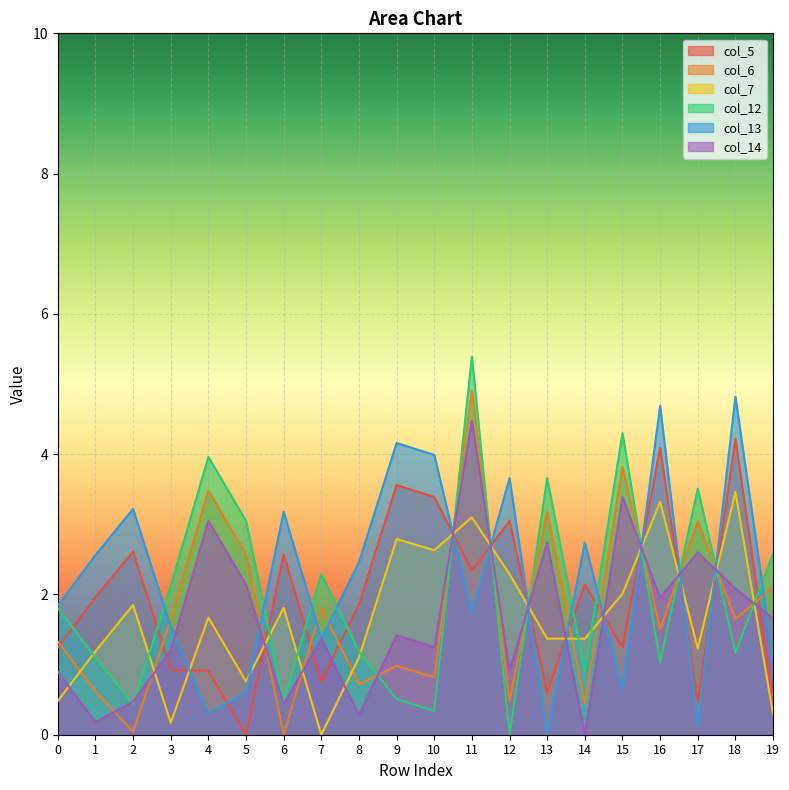

Reading left to right, extract all data points from this chart.

col_5: 0=1.2	1=2.0	2=2.6	3=0.9	4=0.9	5=0.0	6=2.6	7=0.8	8=1.9	9=3.6	10=3.4	11=2.3	12=3.0	13=0.6	14=2.1	15=1.2	16=4.1	17=0.5	18=4.2	19=0.5
col_6: 0=1.3	1=0.6	2=0.0	3=1.6	4=3.5	5=2.6	6=0.0	7=1.8	8=0.7	9=1.0	10=0.8	11=4.9	12=0.5	13=3.2	14=0.4	15=3.8	16=1.5	17=3.0	18=1.6	19=2.1
col_7: 0=0.5	1=1.2	2=1.9	3=0.2	4=1.7	5=0.8	6=1.8	7=0.0	8=1.1	9=2.8	10=2.6	11=3.1	12=2.3	13=1.4	14=1.4	15=2.0	16=3.3	17=1.2	18=3.5	19=0.3
col_12: 0=1.8	1=1.1	2=0.4	3=2.1	4=4.0	5=3.0	6=0.5	7=2.3	8=1.2	9=0.5	10=0.3	11=5.4	12=0.0	13=3.7	14=0.9	15=4.3	16=1.0	17=3.5	18=1.2	19=2.6
col_13: 0=1.8	1=2.6	2=3.2	3=1.5	4=0.3	5=0.6	6=3.2	7=1.4	8=2.5	9=4.2	10=4.0	11=1.7	12=3.7	13=0.0	14=2.7	15=0.6	16=4.7	17=0.1	18=4.8	19=1.1
col_14: 0=0.9	1=0.2	2=0.5	3=1.2	4=3.0	5=2.1	6=0.4	7=1.4	8=0.3	9=1.4	10=1.2	11=4.5	12=0.9	13=2.7	14=0.0	15=3.4	16=1.9	17=2.6	18=2.1	19=1.7